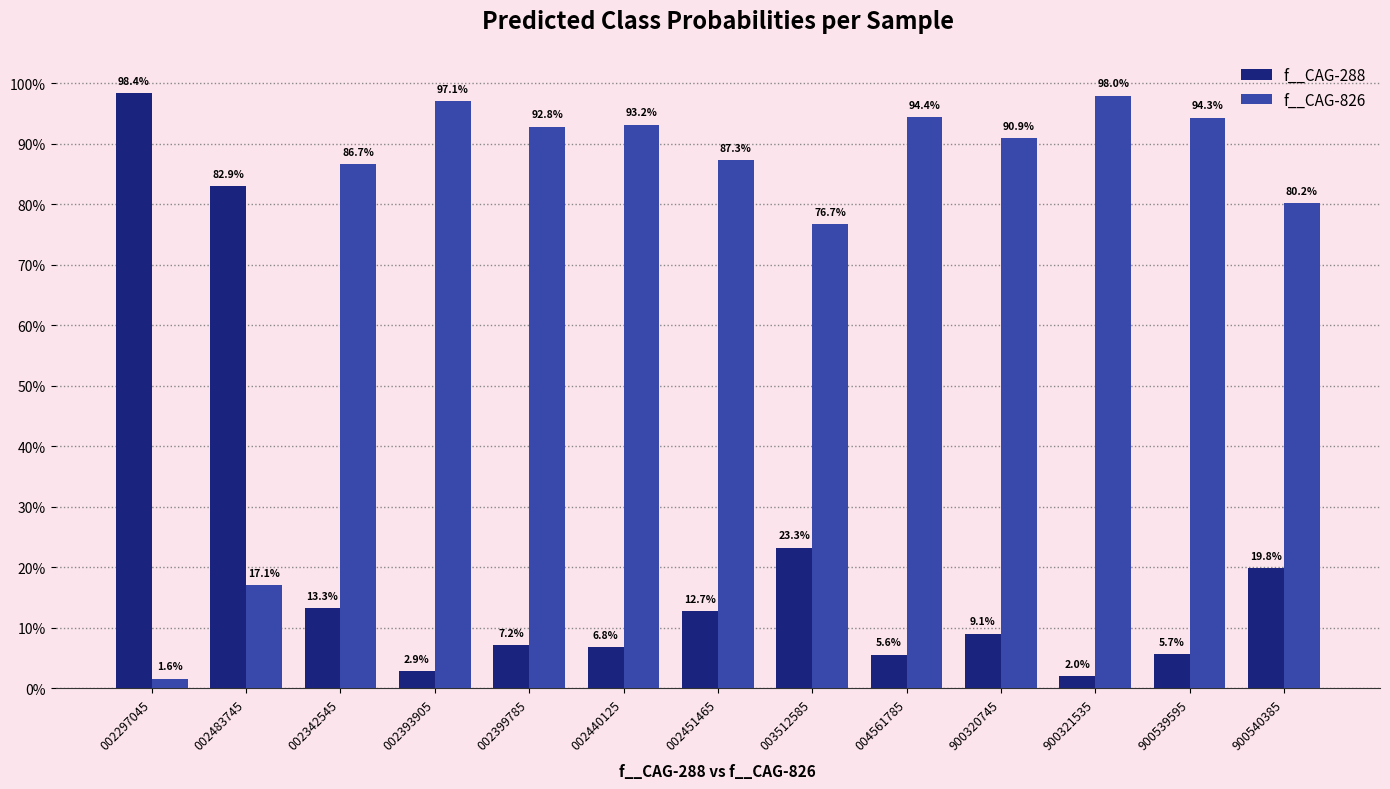

Does the chart contain any negative values?

No